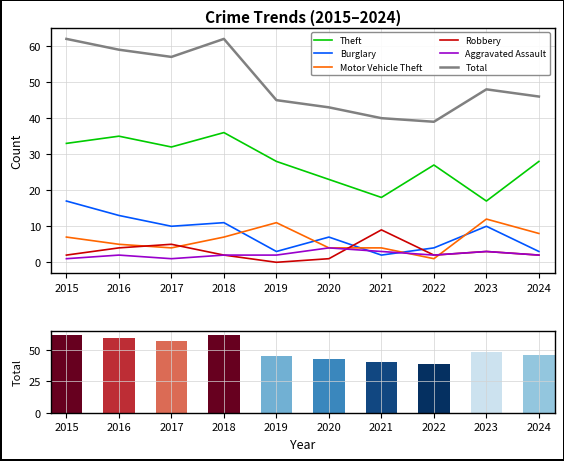

List the series in order of their peak value, highest first.

Total, Theft, Burglary, Motor Vehicle Theft, Robbery, Aggravated Assault